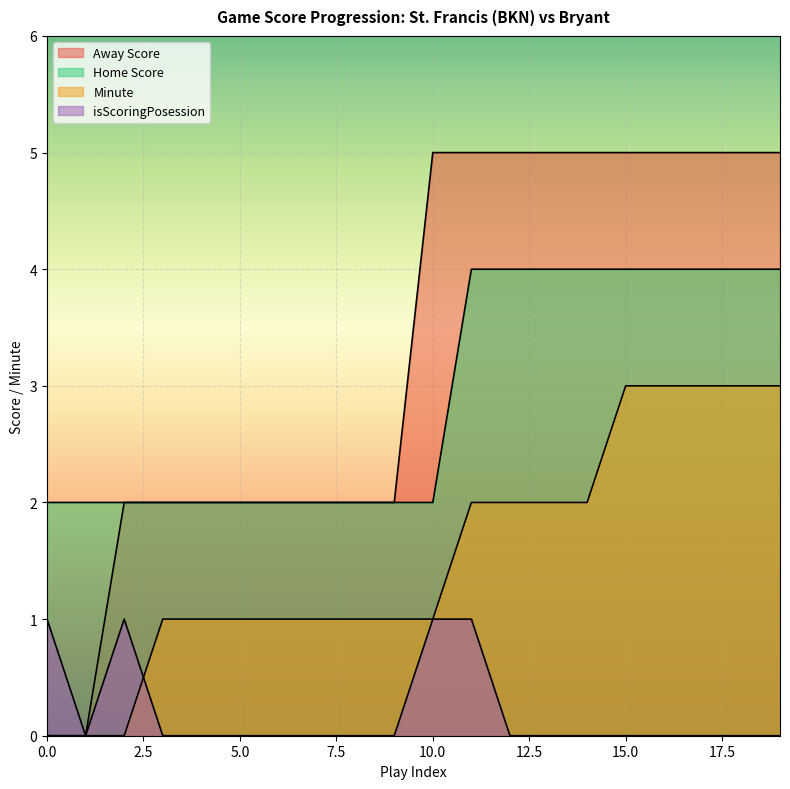

Reading left to right, what are all the values shown in this chart?

Away Score: 0	0	2	2	2	2	2	2	2	2	5	5	5	5	5	5	5	5	5	5
Home Score: 2	2	2	2	2	2	2	2	2	2	2	4	4	4	4	4	4	4	4	4
Minute: 0	0	0	1	1	1	1	1	1	1	1	2	2	2	2	3	3	3	3	3
isScoringPosession: 1	0	1	0	0	0	0	0	0	0	1	1	0	0	0	0	0	0	0	0